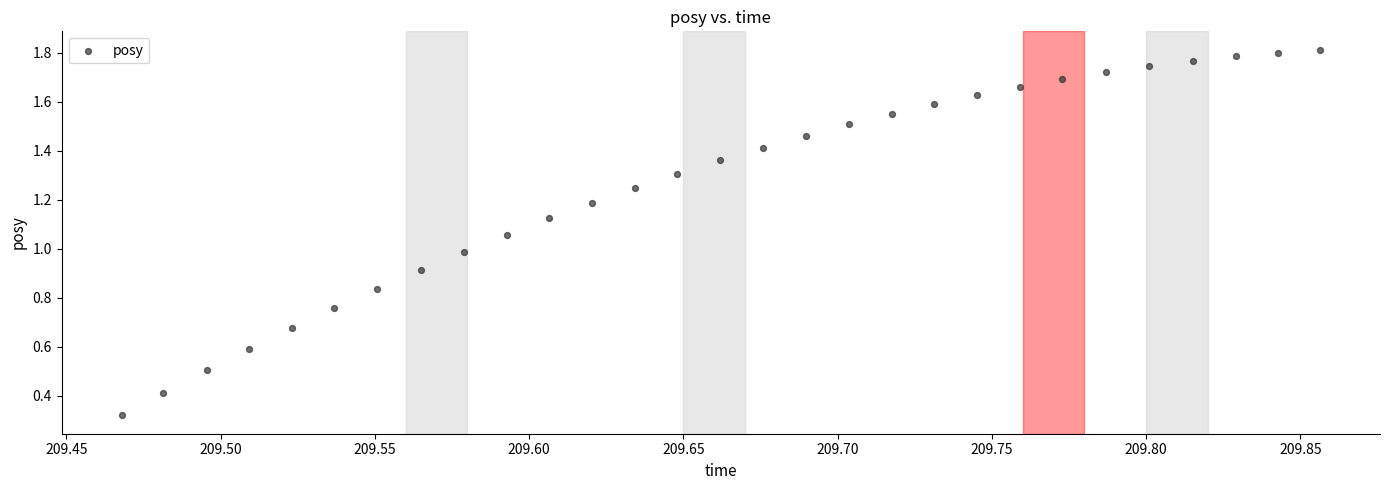

What is the range of X values (max minus min)?

0.4